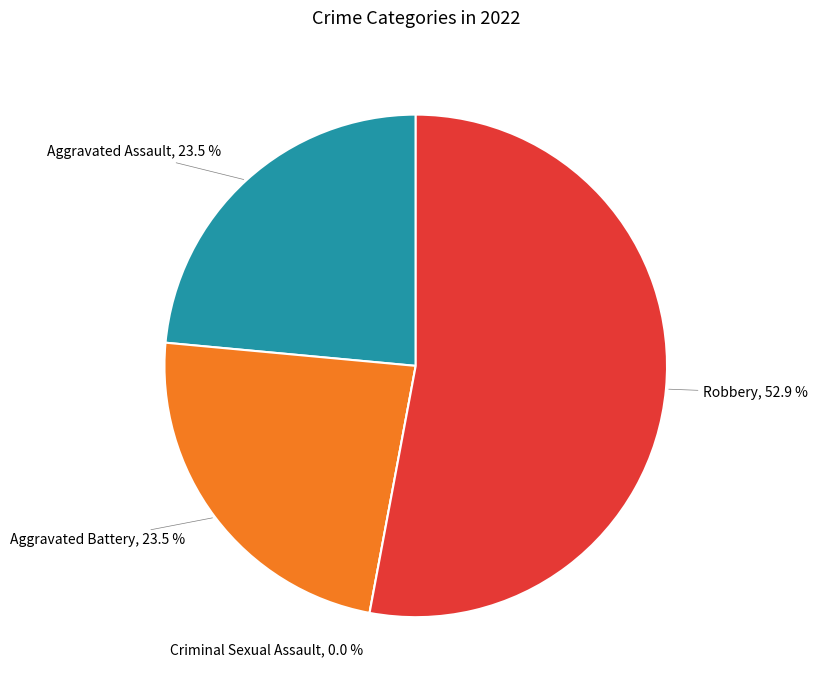

What is the largest slice in the pie chart?

Robbery